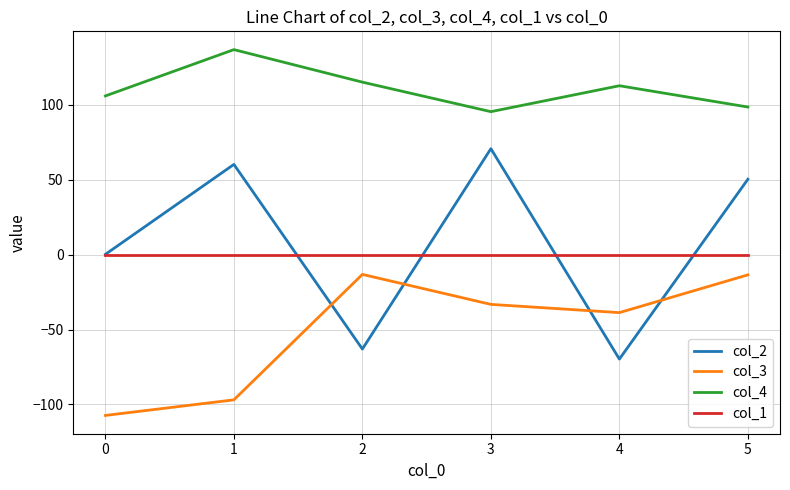

Which series has the largest total across all categories?

col_4